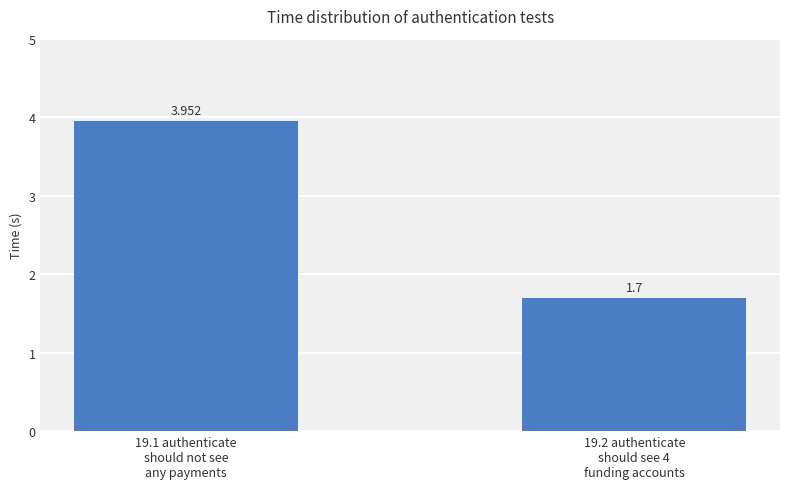

Are the bars grouped side by side (vs. stacked)?

No